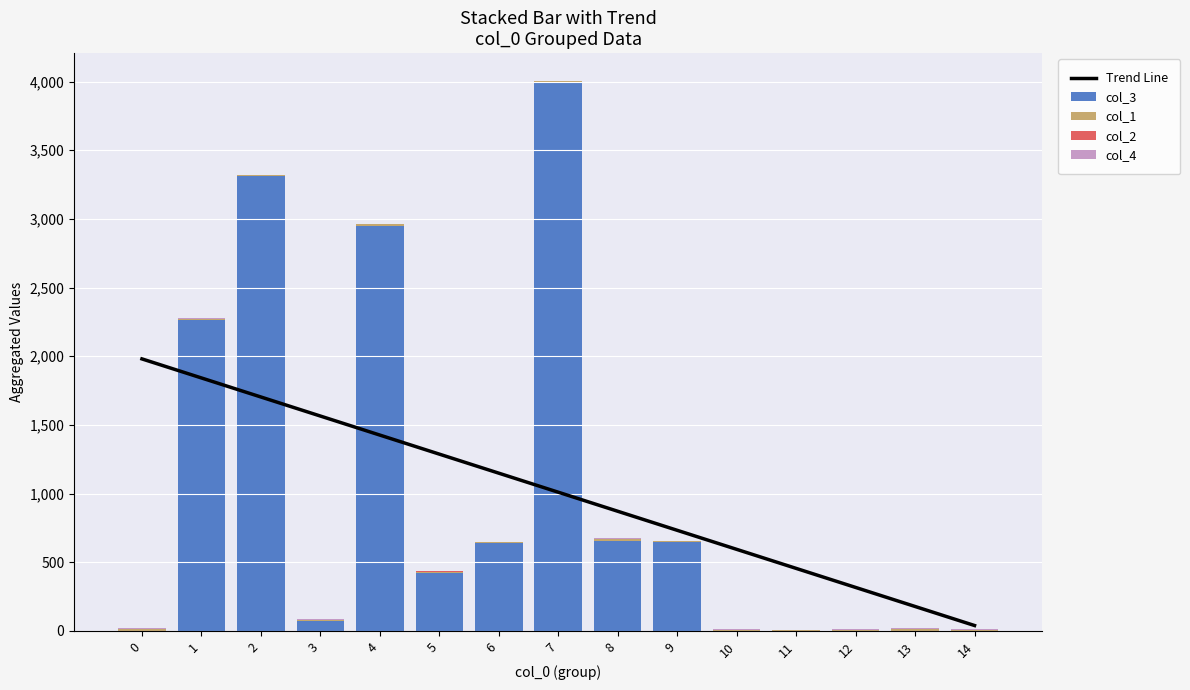

How many categories are shown in the chart?

15